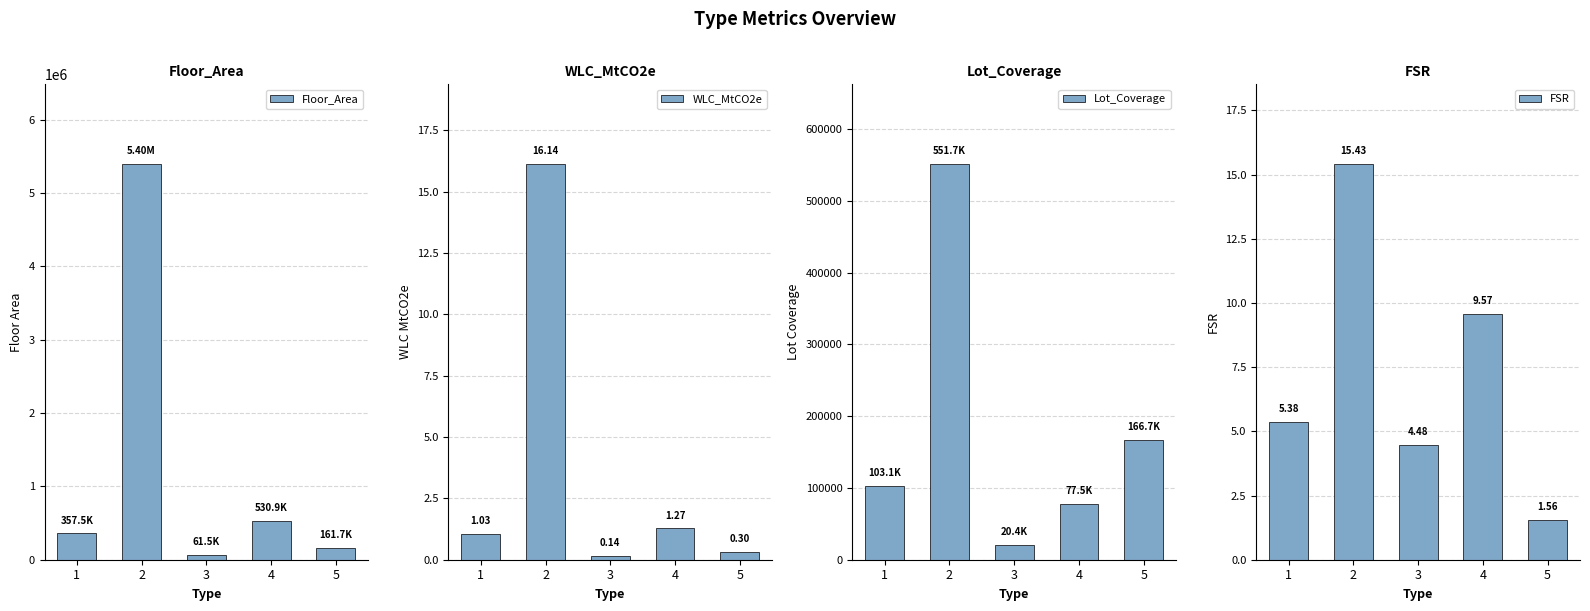

Which series has the largest range (max minus min)?

Floor_Area